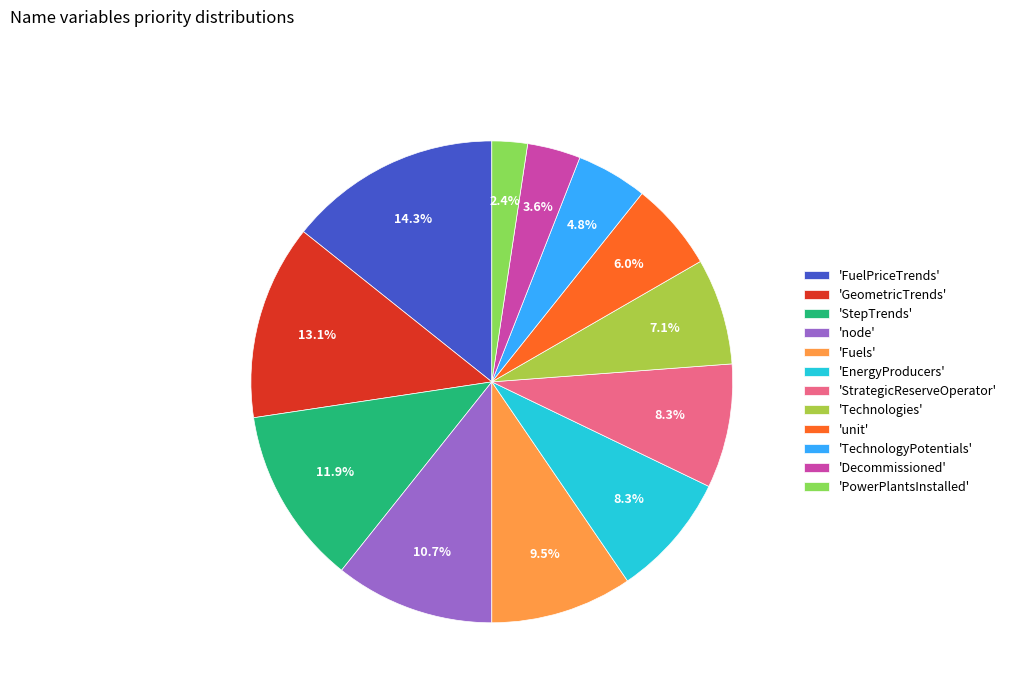

Is the sum of 'unit' and 'EnergyProducers' greater than half?

No